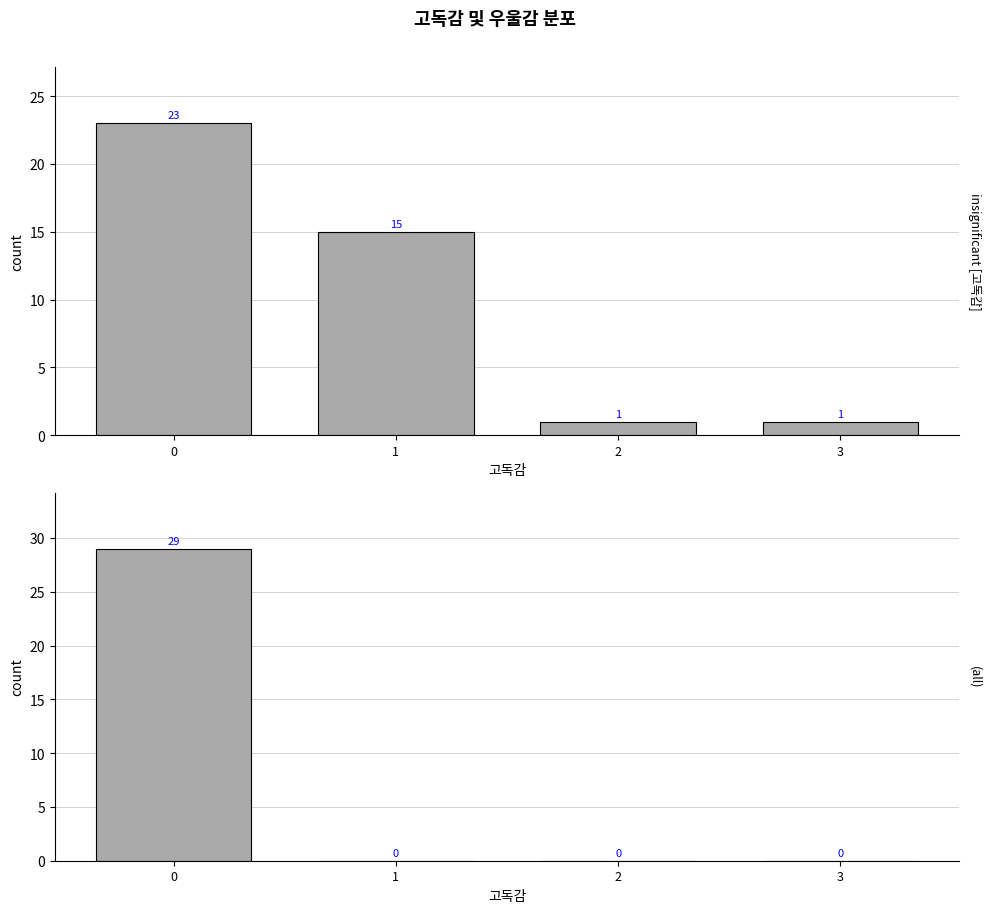

The value of 우울감 합계 at 3 is 0. True or false?

True